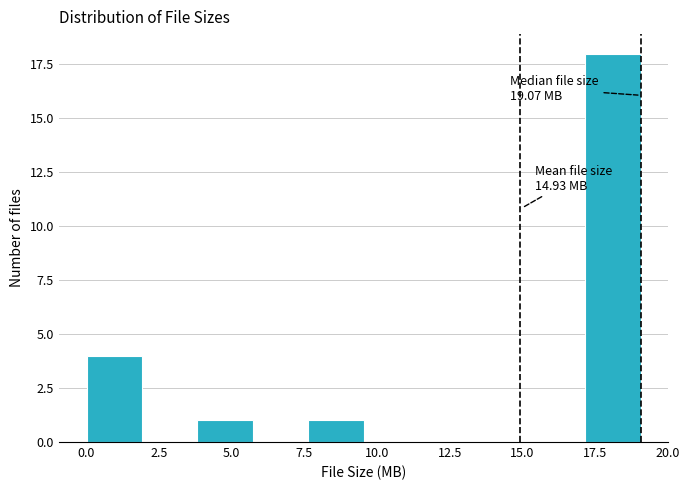

Read against the x-axis, roughly where is the centre of the tallest bar?

18.0